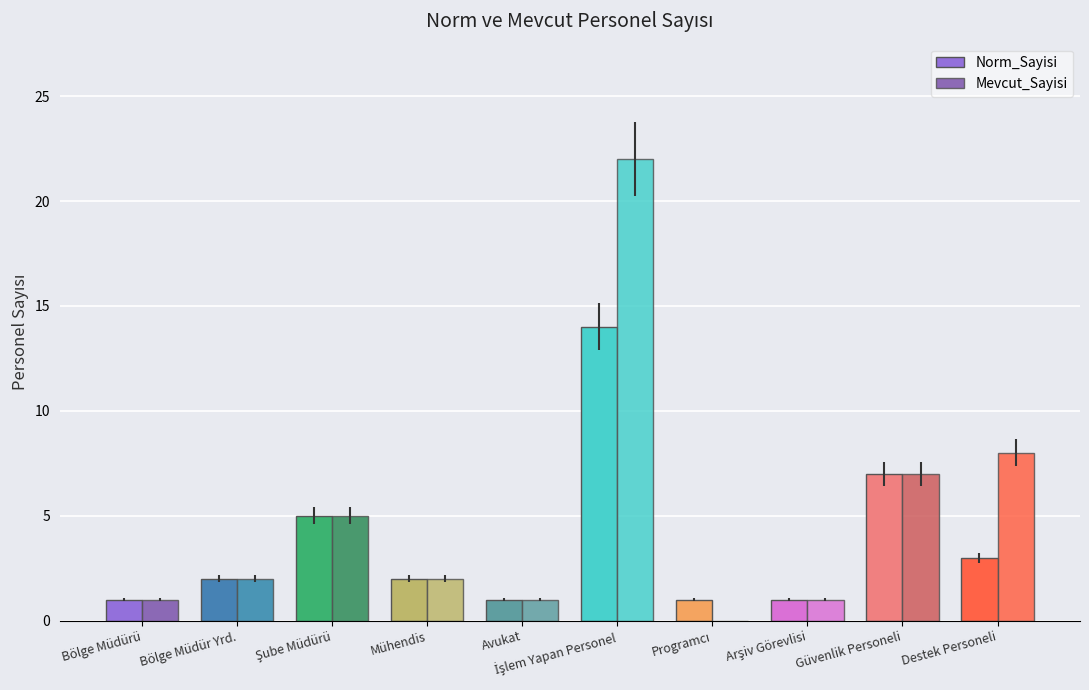

What is the difference between the maximum and second lowest values in the Norm_Sayisi series?

13